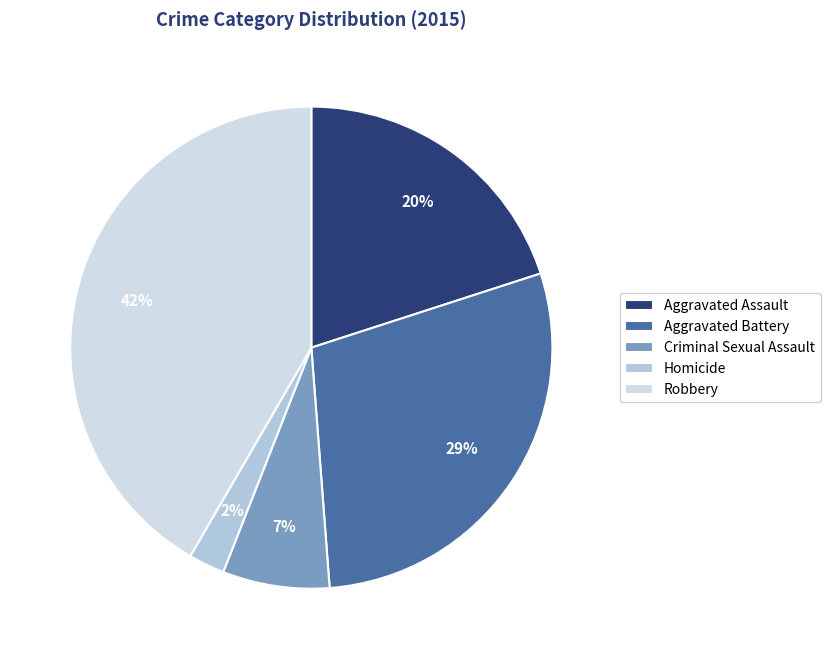

How many slices are in this pie chart?

5